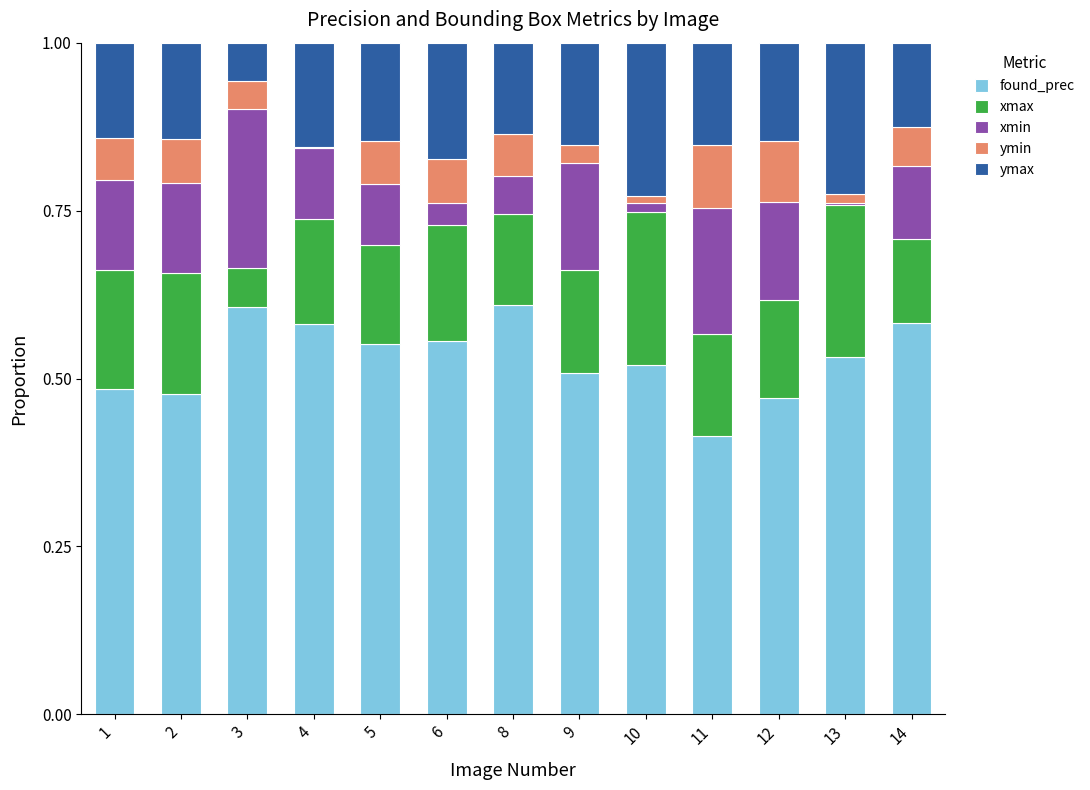

What is the total value across all series at 12?

1.0